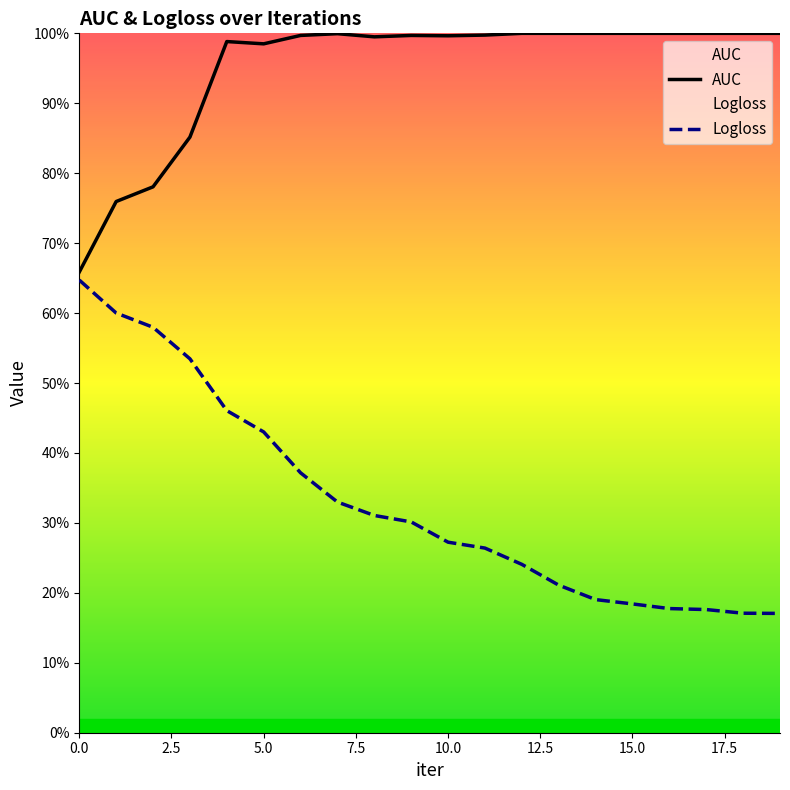

True or false: Logloss has a value of 0.2 at 15.

False